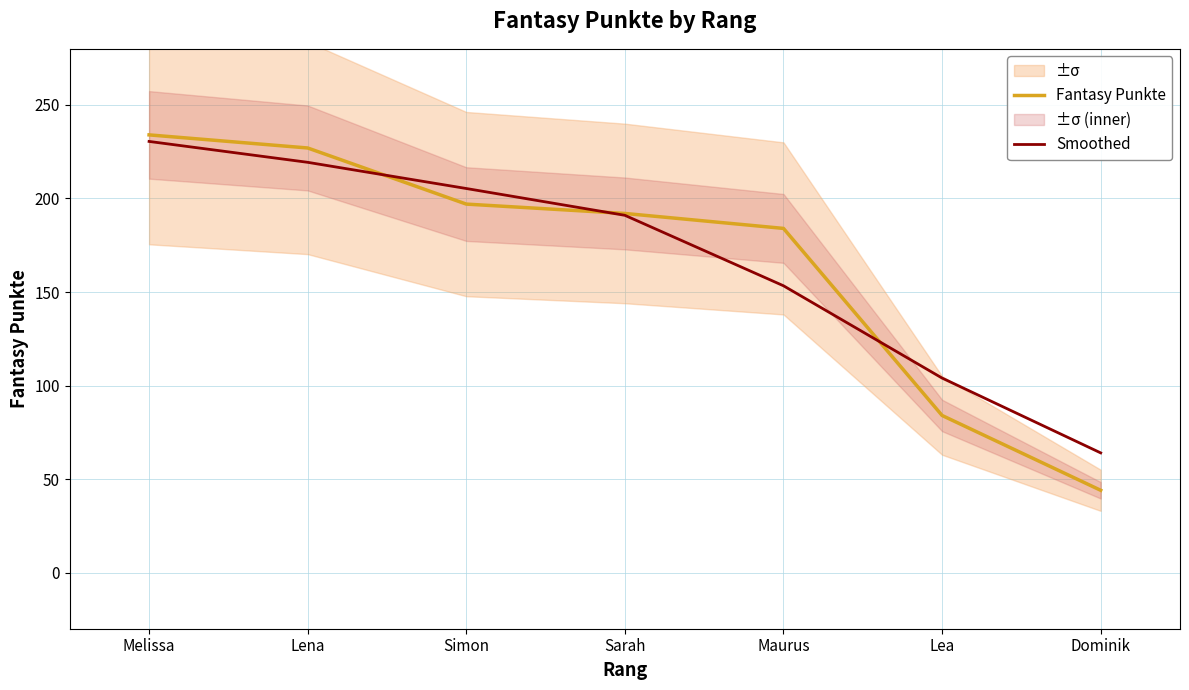

What is the maximum value shown in the chart?

234.0